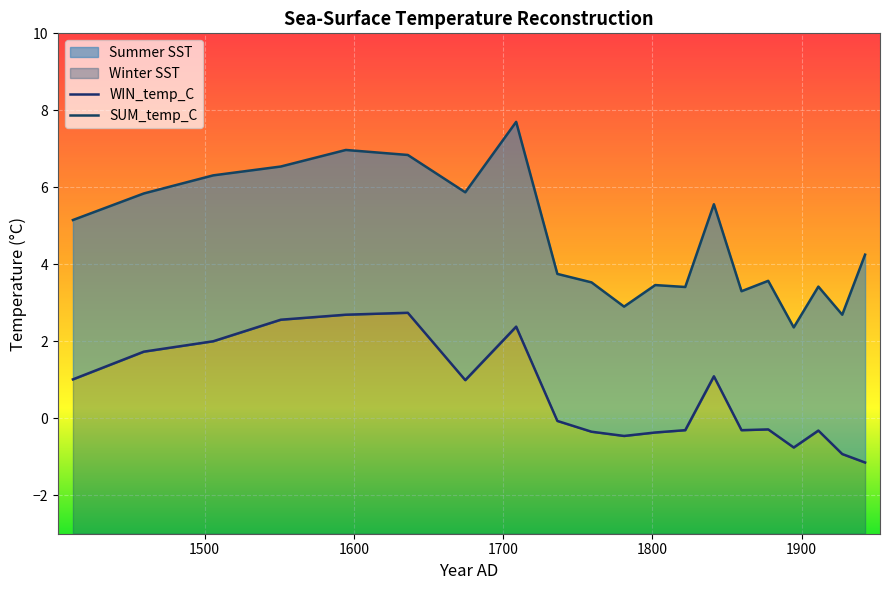

How many interior local peaks does the SUM_temp_C series have?

6